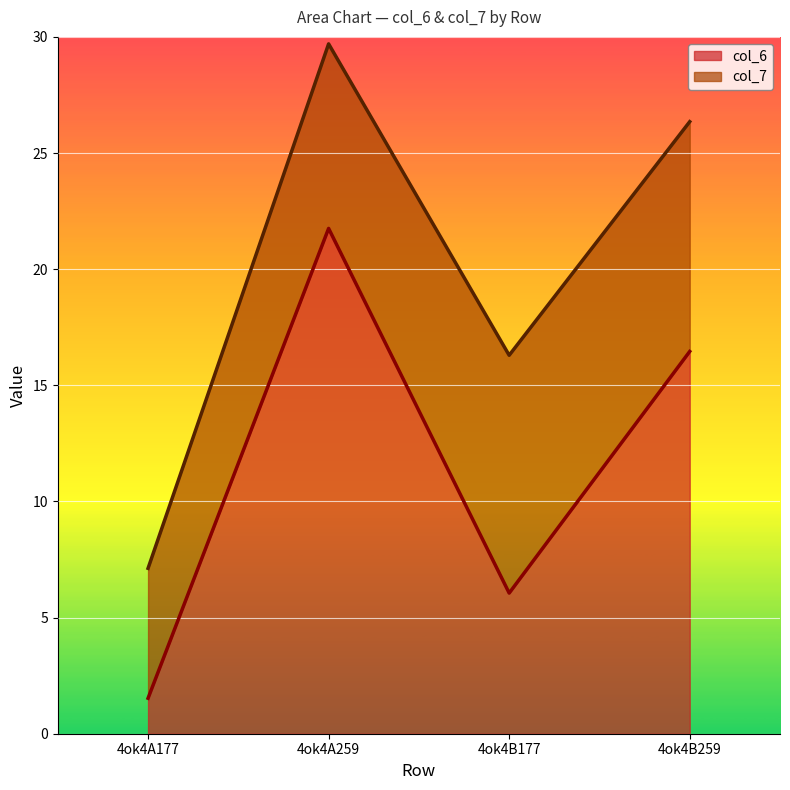

What is the ratio of the value at 4ok4A177 to the value at 4ok4A259?

0.1